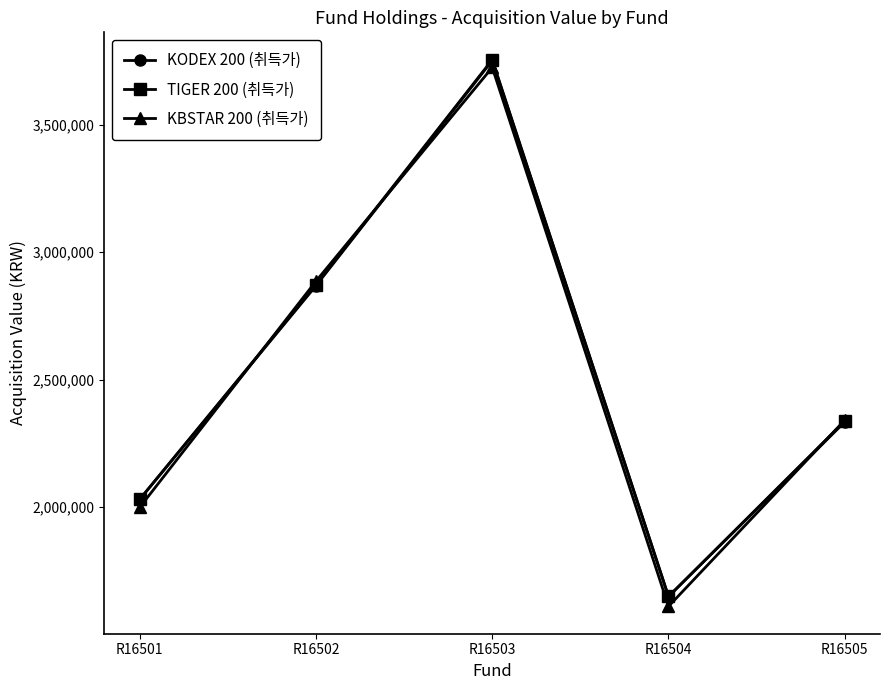

Where do KBSTAR 200 (취득가) and KODEX 200 (취득가) first cross each other?

R16501 and R16502